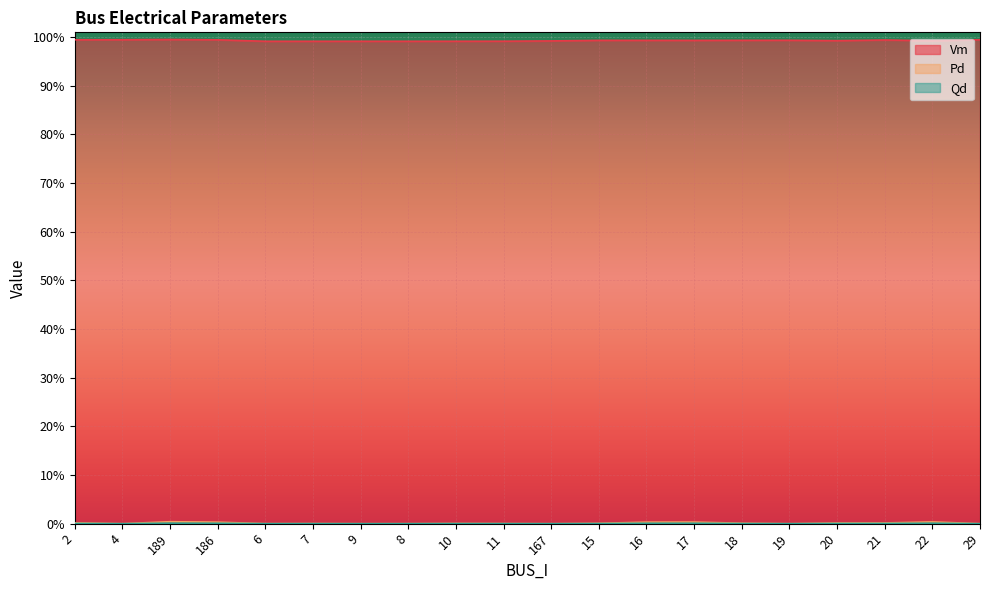

True or false: Vm and Qd cross at least once.

False